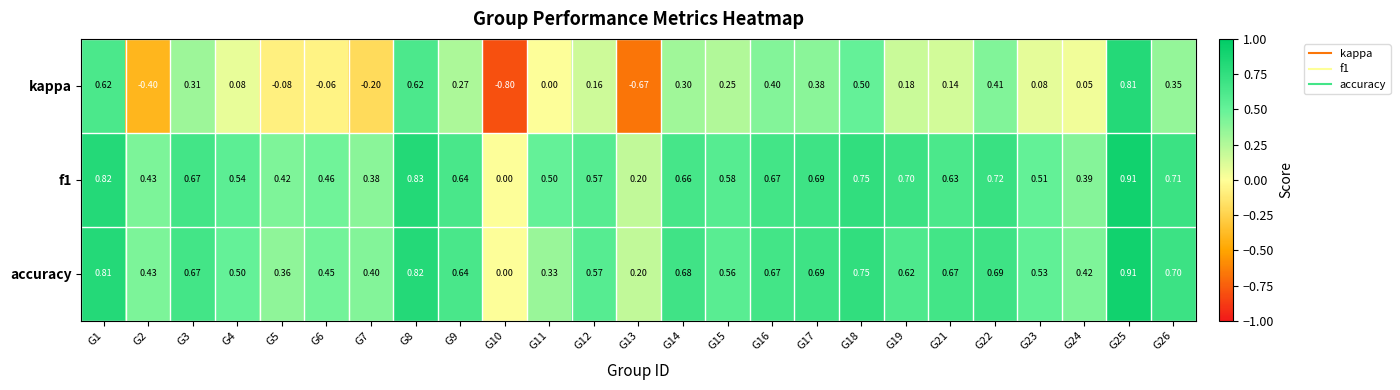

What is the spread (max minus min) of values at G17?

0.3